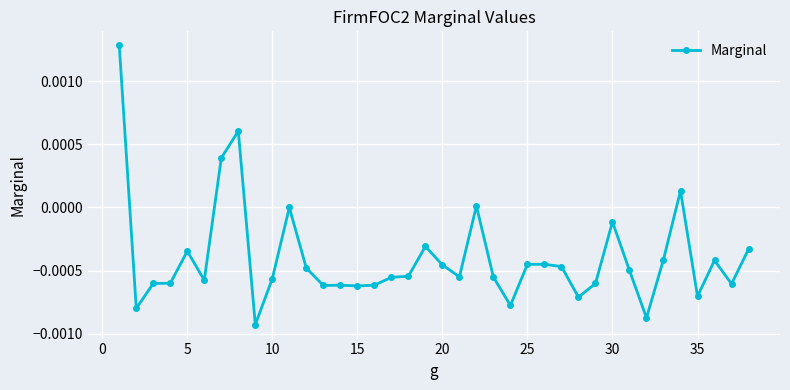

How many series are shown in this chart?

1